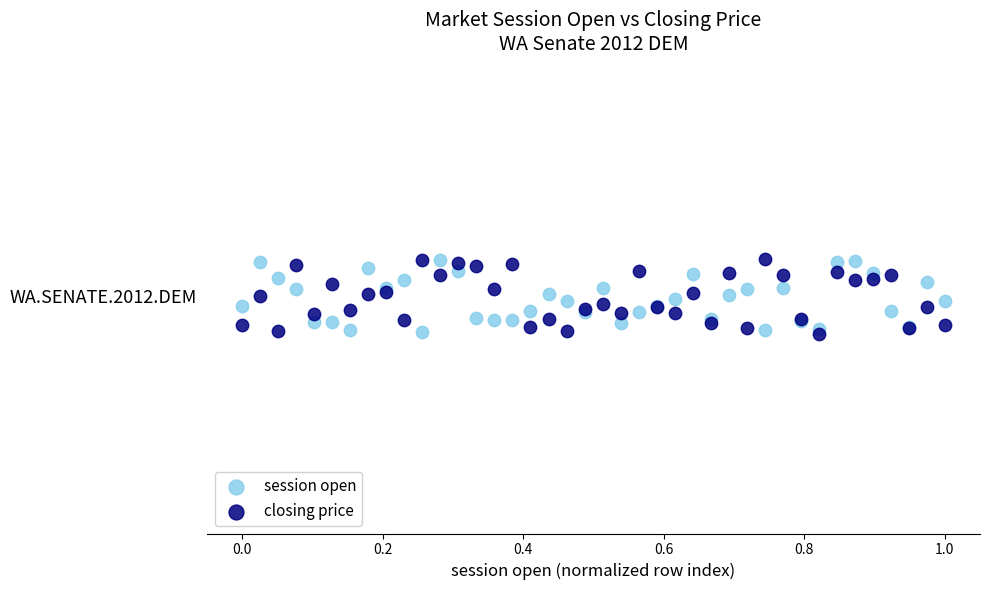

What are all the series names shown in the legend?

session open, closing price